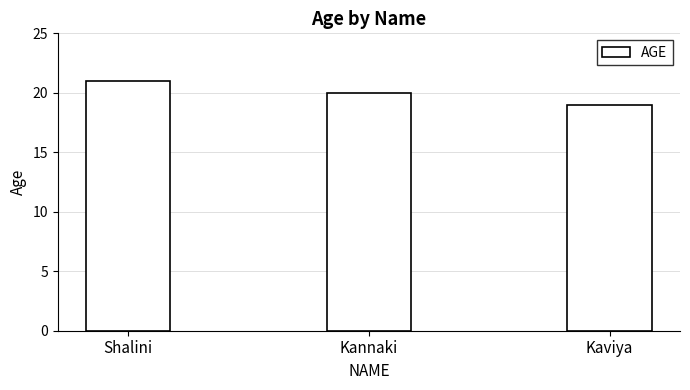

What is the label of the 1st bar from the right?

Kaviya